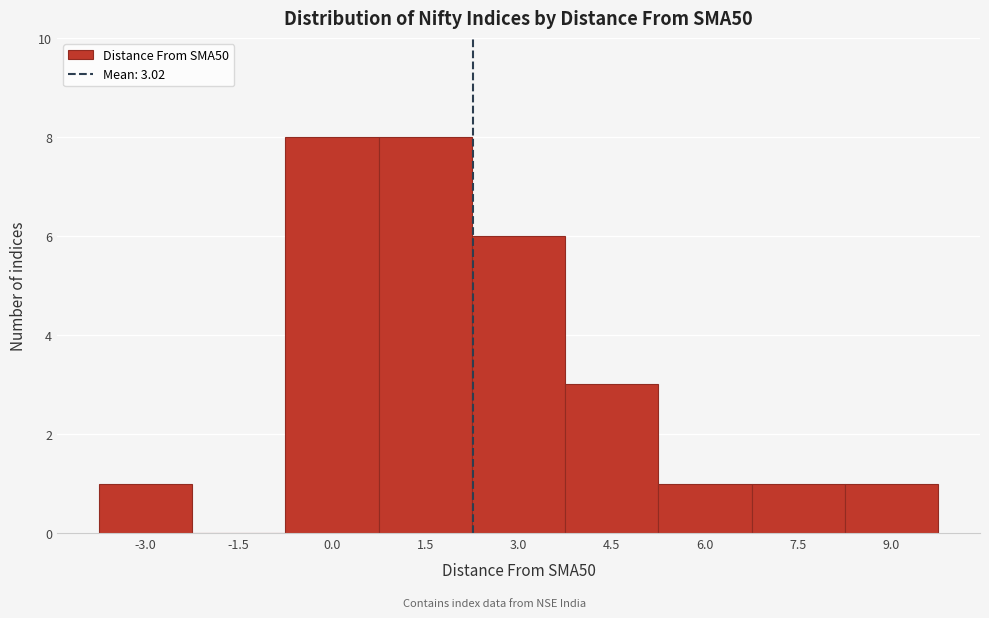

Reading left to right, extract all data points from this chart.

-3.0=1	-1.5=0	0.0=8	1.5=8	3.0=6	4.5=3	6.0=1	7.5=1	9.0=1